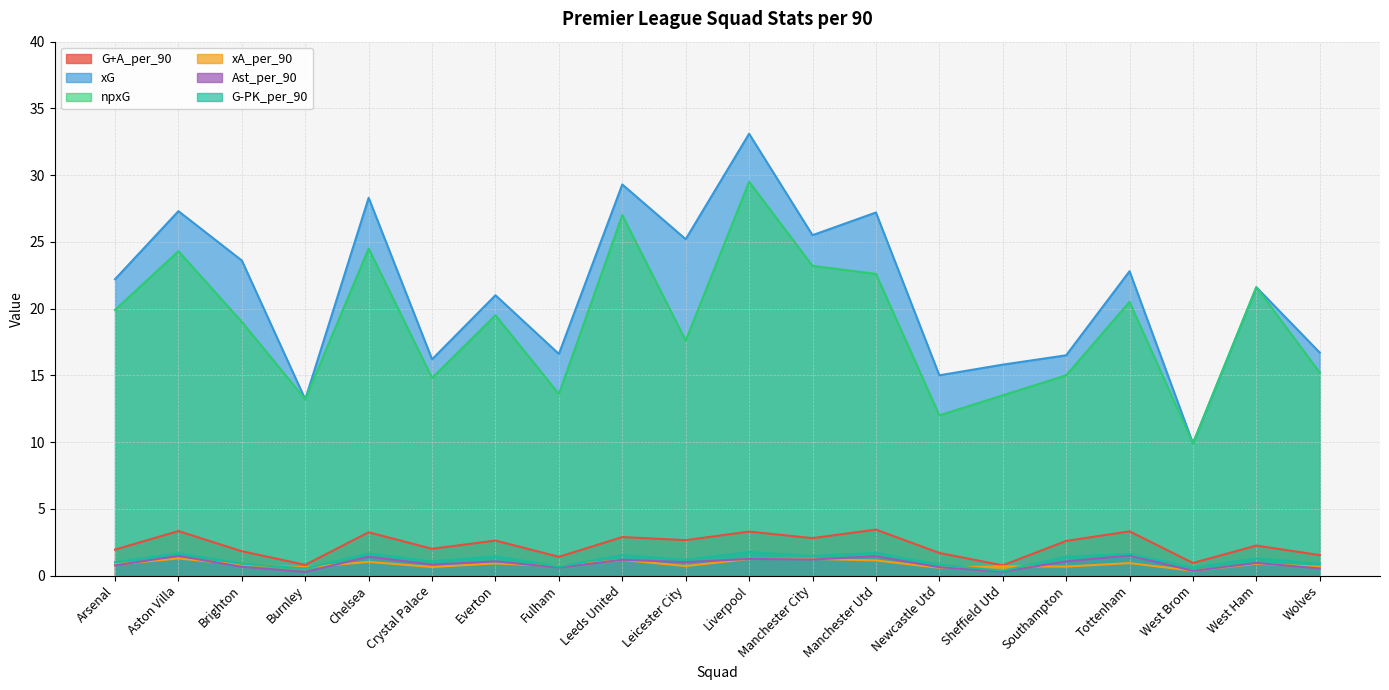

What is the minimum value shown in the chart?

0.3